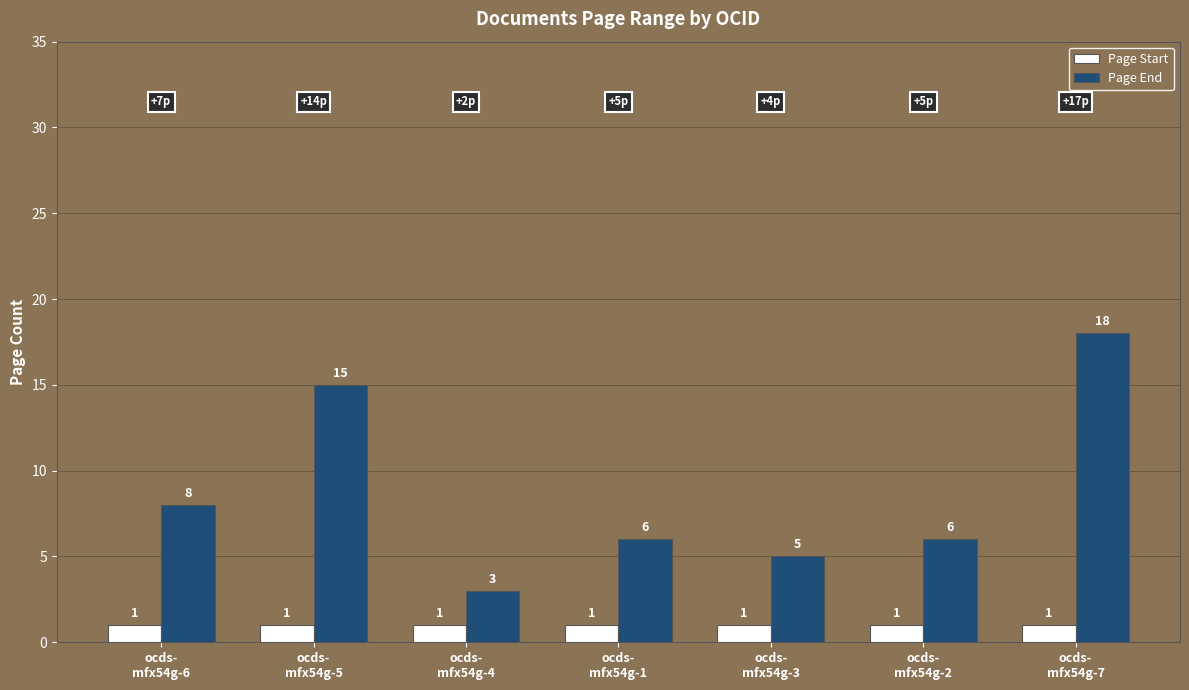

Is the value of Page End at ocds-
mfx54g-7 greater than the value of Page Start at ocds-
mfx54g-3?

Yes